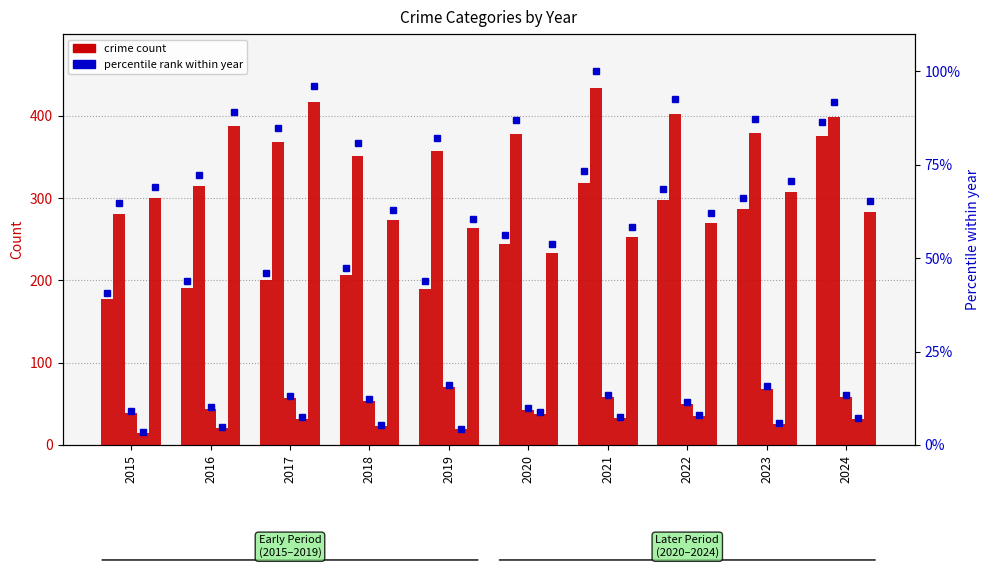

Which has a higher value, 2022 or 2015?

2022